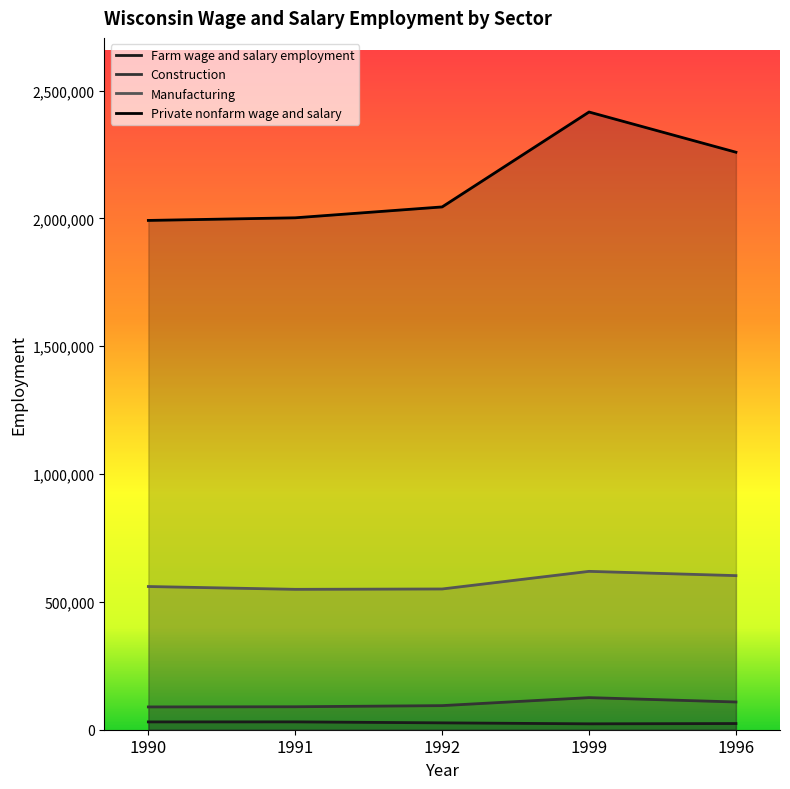

True or false: Farm wage and salary employment has a value of 26857 at 1992.

True